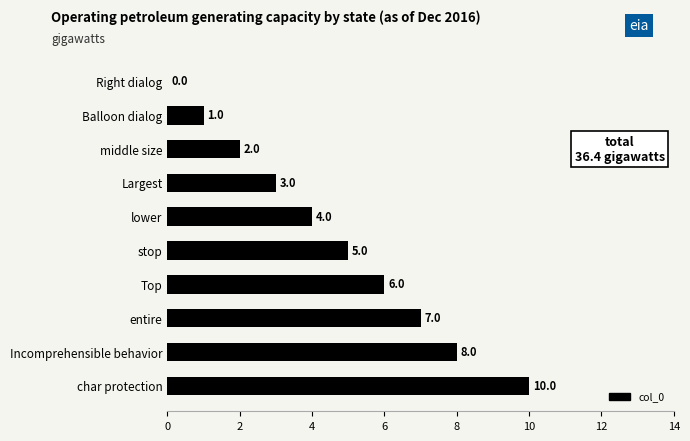

What is the sum of all values?

46